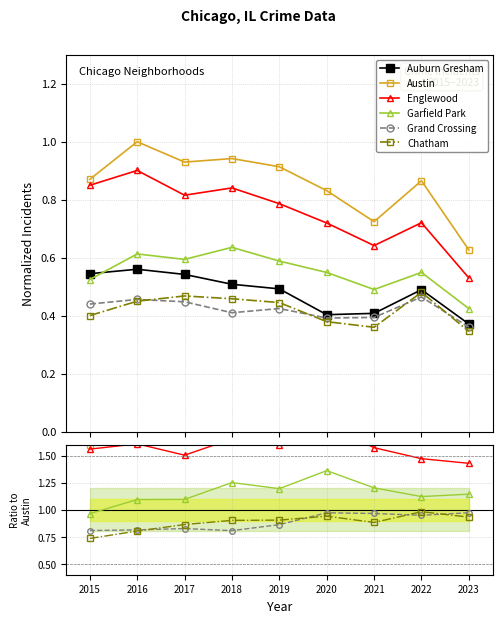

Which has a higher value, 2022 or 2015?

2015